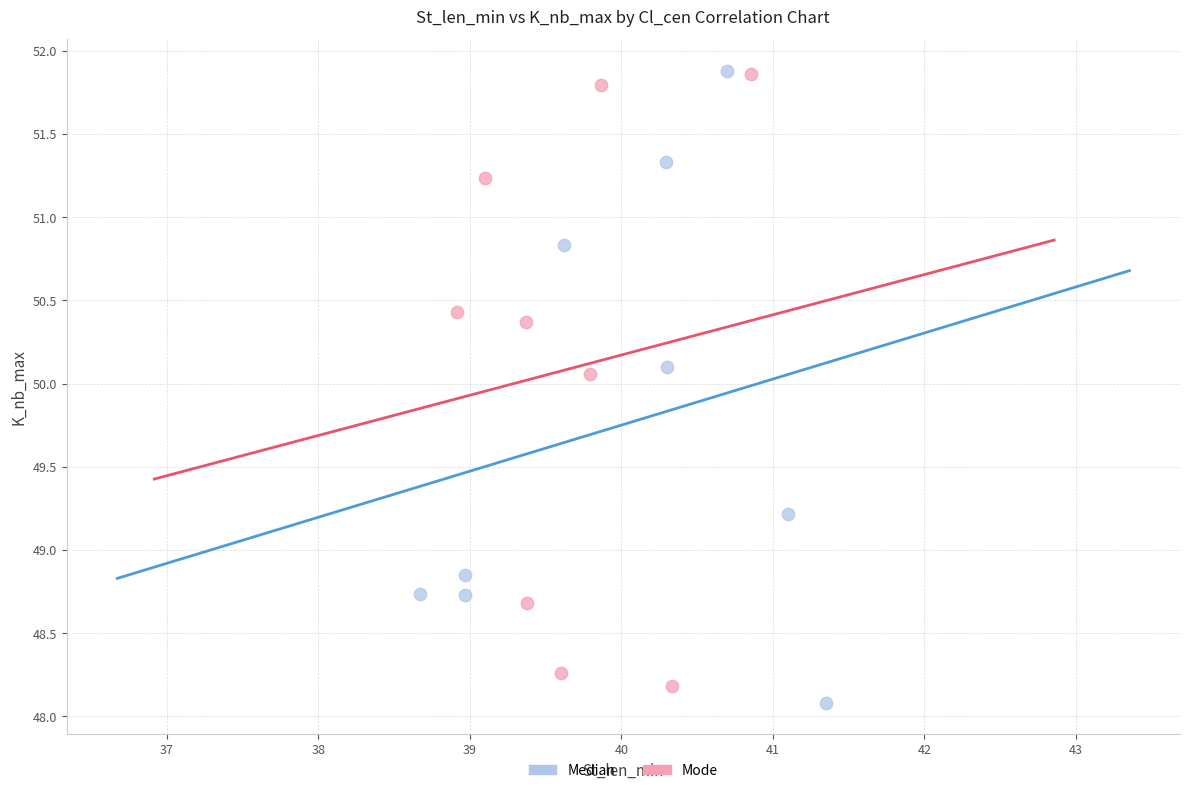

Which series has the largest Y range (max minus min)?

Median